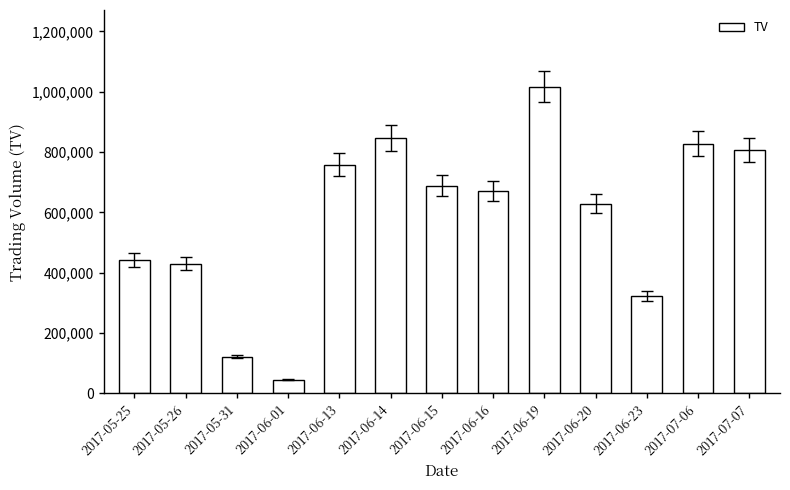

Reading right to left, what are all the values shown in this chart?

2017-07-07=808000	2017-07-06=828000	2017-06-23=323000	2017-06-20=629000	2017-06-19=1017000	2017-06-16=670000	2017-06-15=688000	2017-06-14=846000	2017-06-13=758000	2017-06-01=45000	2017-05-31=122000	2017-05-26=430000	2017-05-25=442000